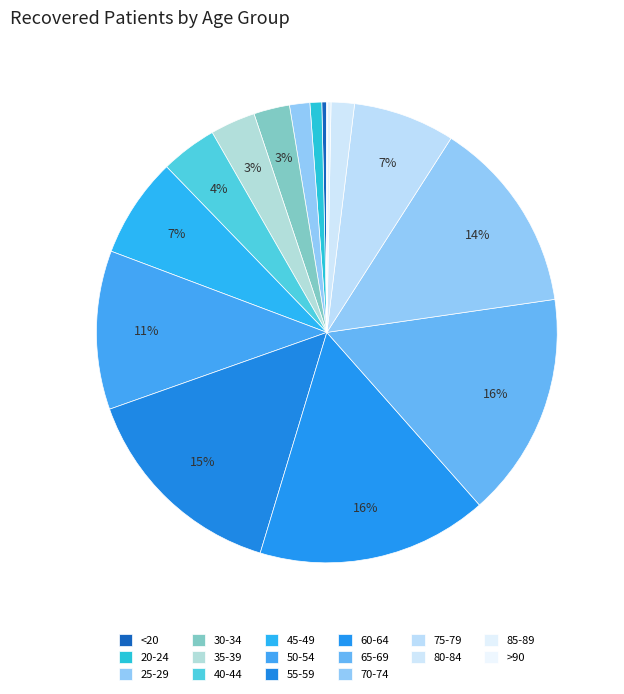

Is there a majority slice in this chart?

No